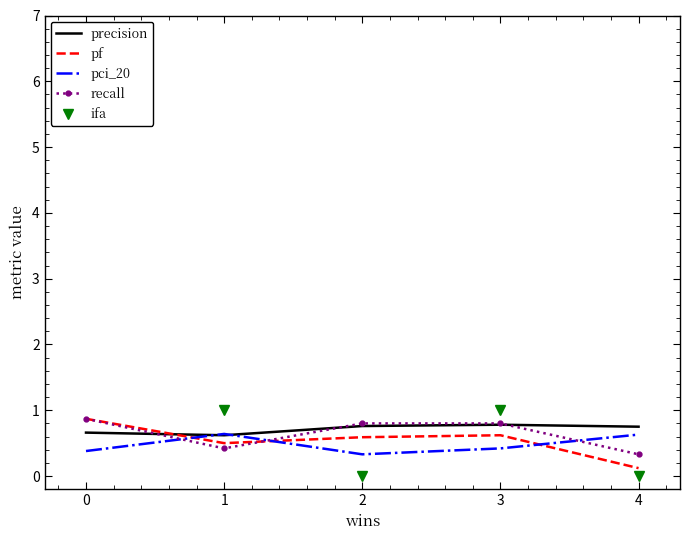

True or false: pci_20 has a value of 0.6 at 1.

True